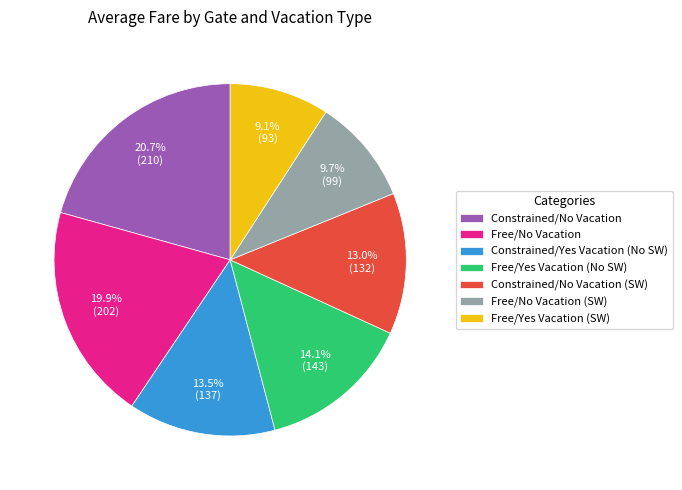

How many slices are in this pie chart?

7